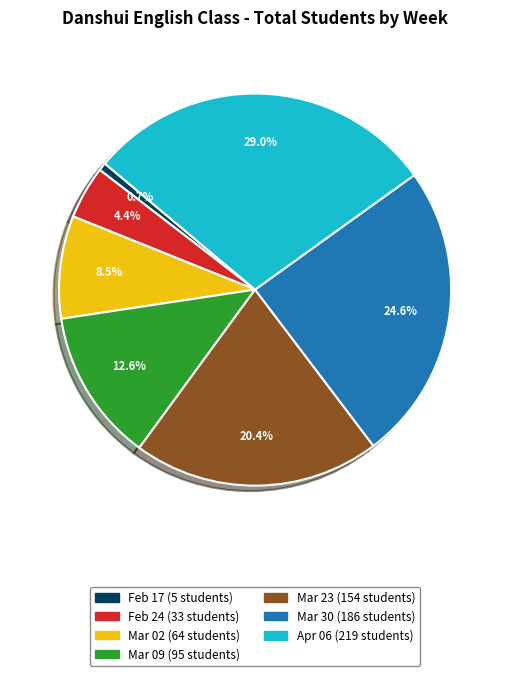

Does any single category account for the majority?

No